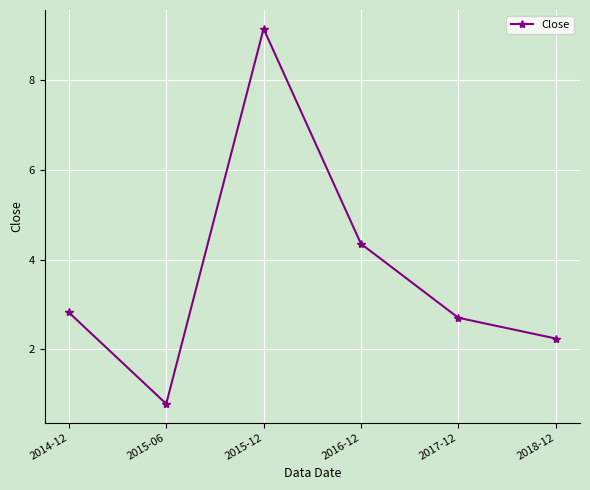

What is the label of the 6th point from the right?

2014-12